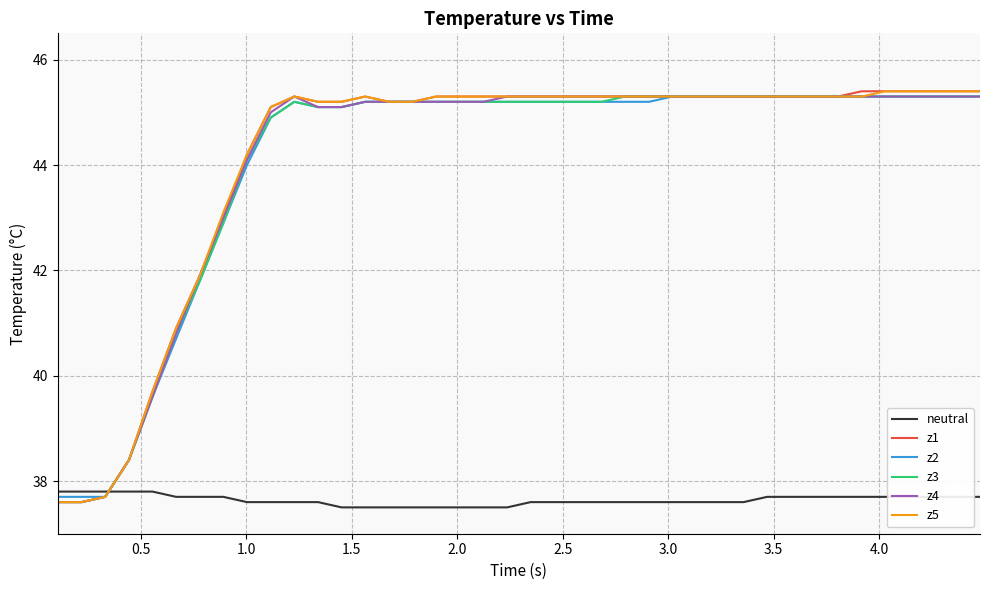

What is the greatest value displayed?

45.4